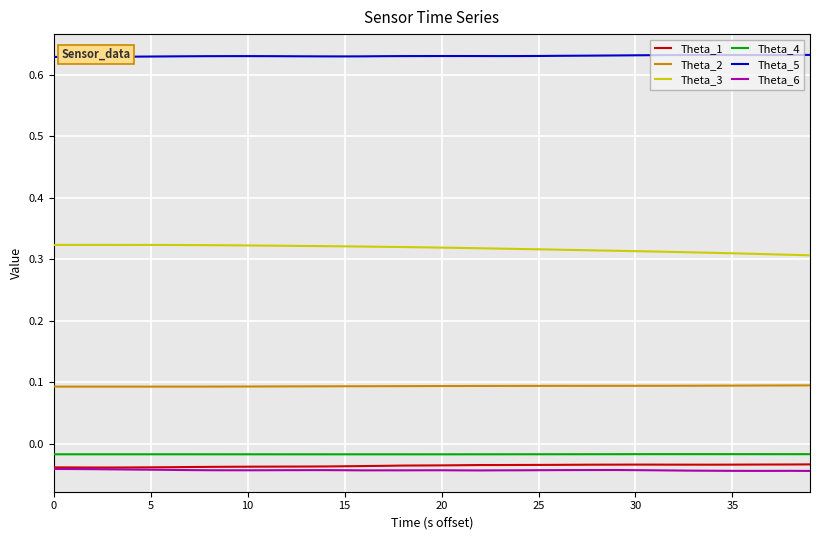

True or false: Theta_4 and Theta_3 intersect in this chart.

False